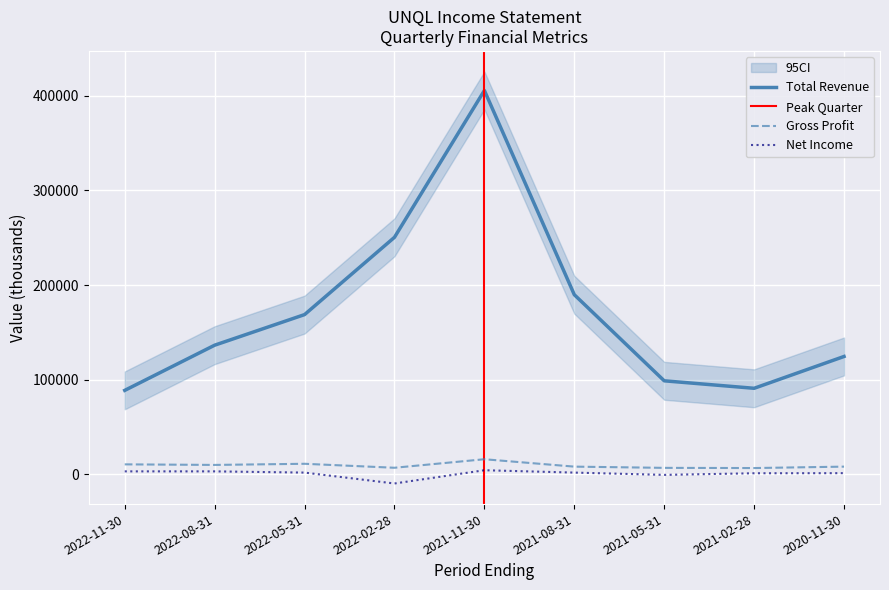

Which series has the widest spread of values?

Total Revenue